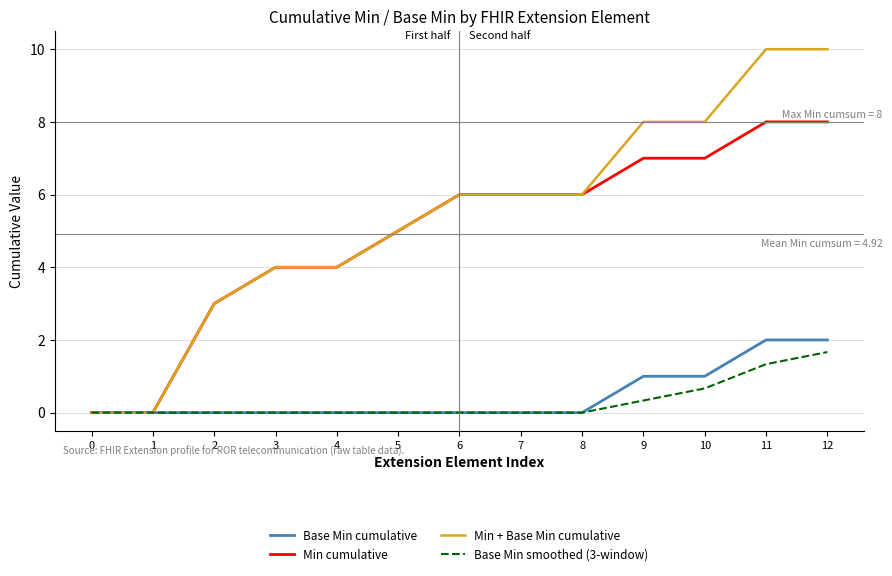

What is the difference between the highest and lowest values at 11?

8.7